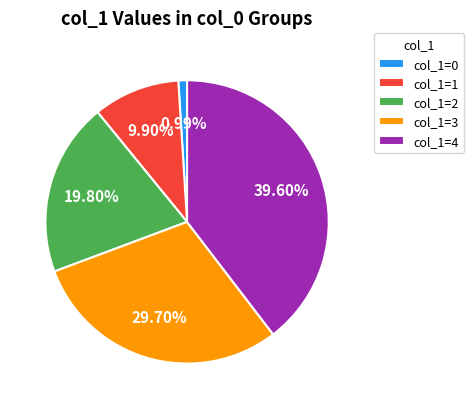

Does col_1=4 account for over 50% of the chart?

No